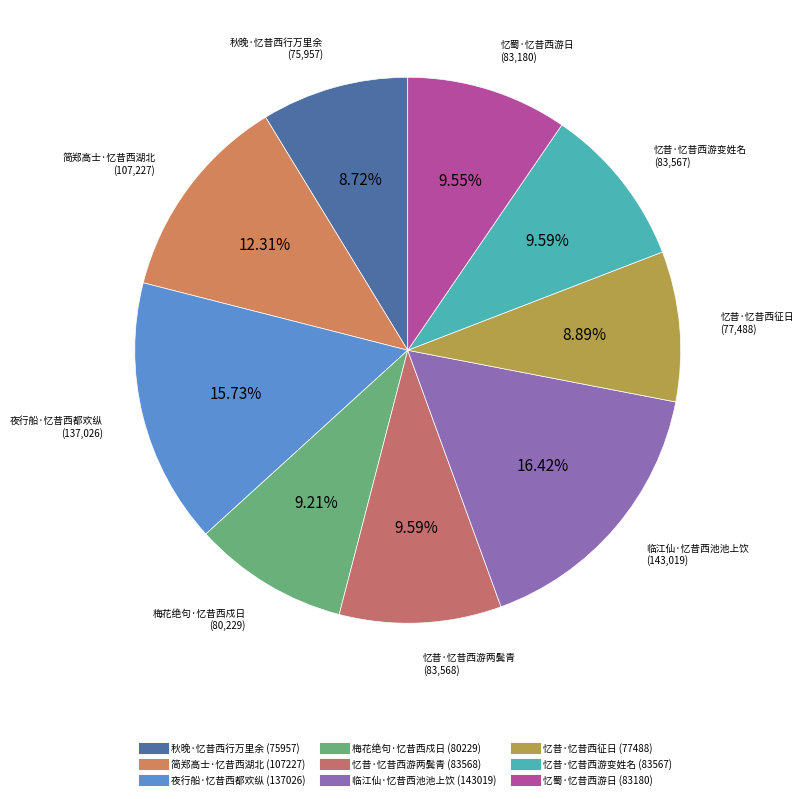

Does any single category account for the majority?

No